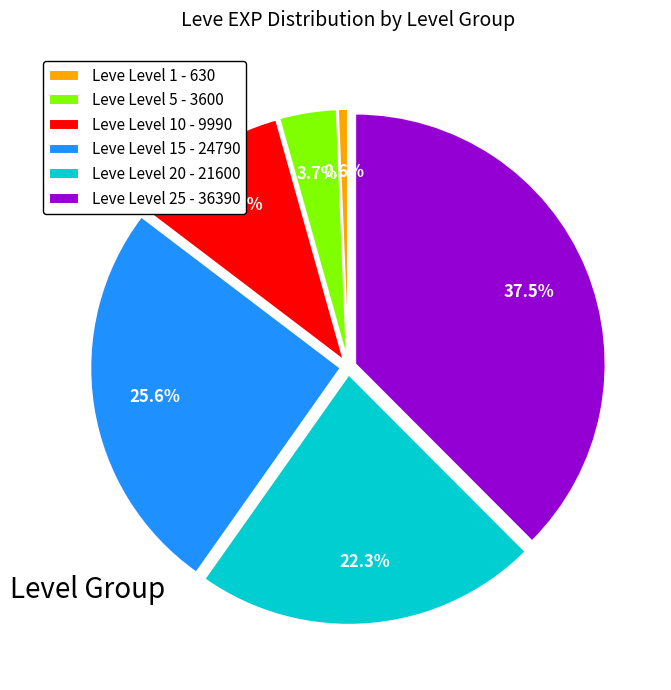

Which slice is the largest?

Leve Level 25 - 36390